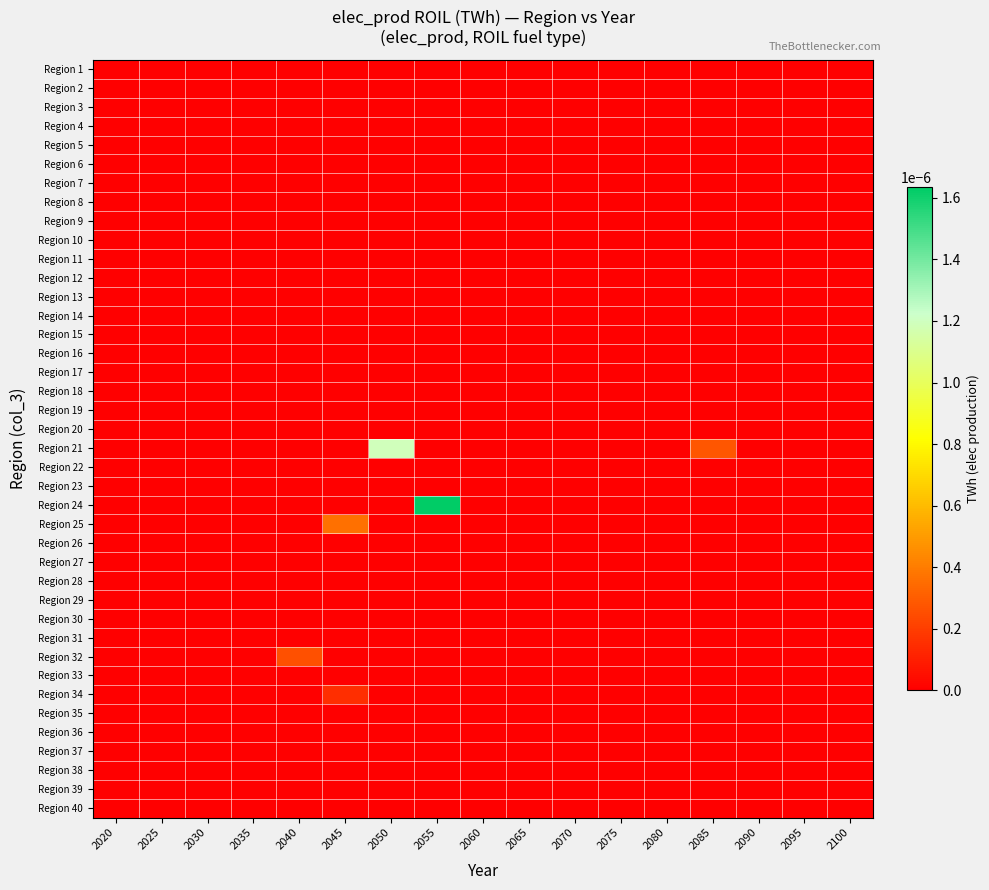

Rank the series at 2040 from highest to lowest value.

Region 32, Region 1, Region 2, Region 3, Region 4, Region 5, Region 6, Region 7, Region 8, Region 9, Region 10, Region 11, Region 12, Region 13, Region 14, Region 15, Region 16, Region 17, Region 18, Region 19, Region 20, Region 21, Region 22, Region 23, Region 24, Region 25, Region 26, Region 27, Region 28, Region 29, Region 30, Region 31, Region 33, Region 34, Region 35, Region 36, Region 37, Region 38, Region 39, Region 40